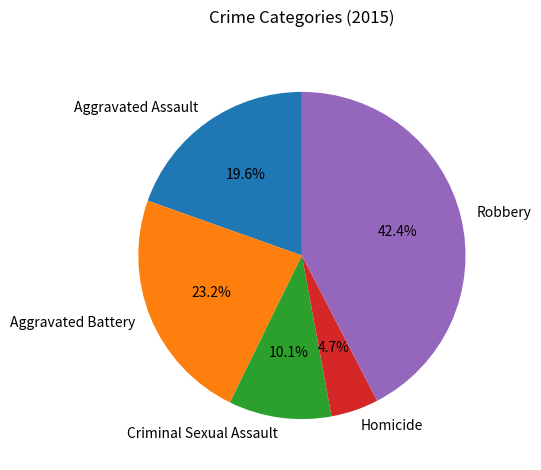

Is the sum of Aggravated Battery and Criminal Sexual Assault greater than half?

No